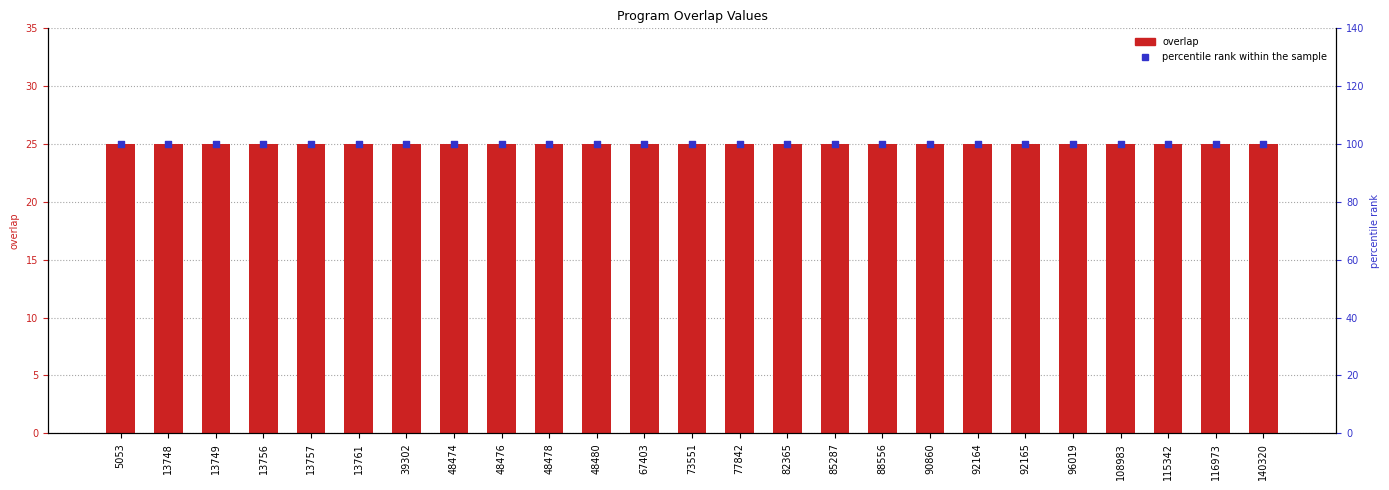

Which series has the largest total across all categories?

percentile rank within the sample